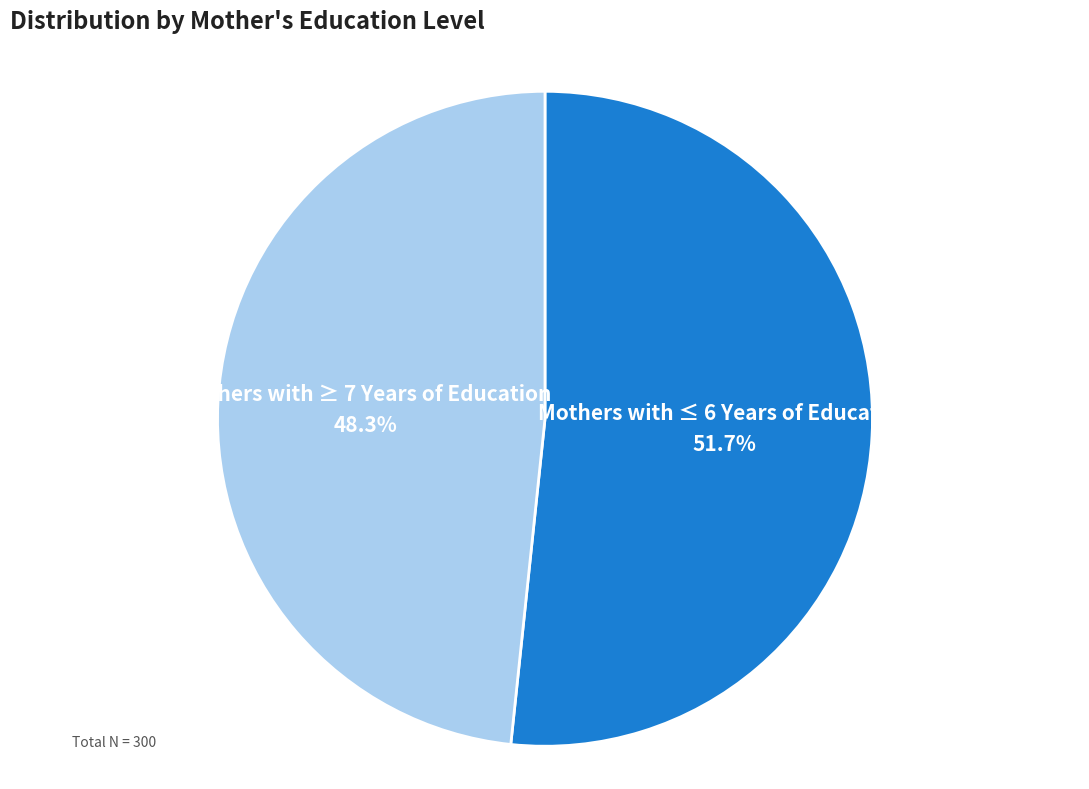

Combined, what portion of the pie is Mothers with ≥ 7 Years of Education and Mothers with ≤ 6 Years of Education?

100.0%